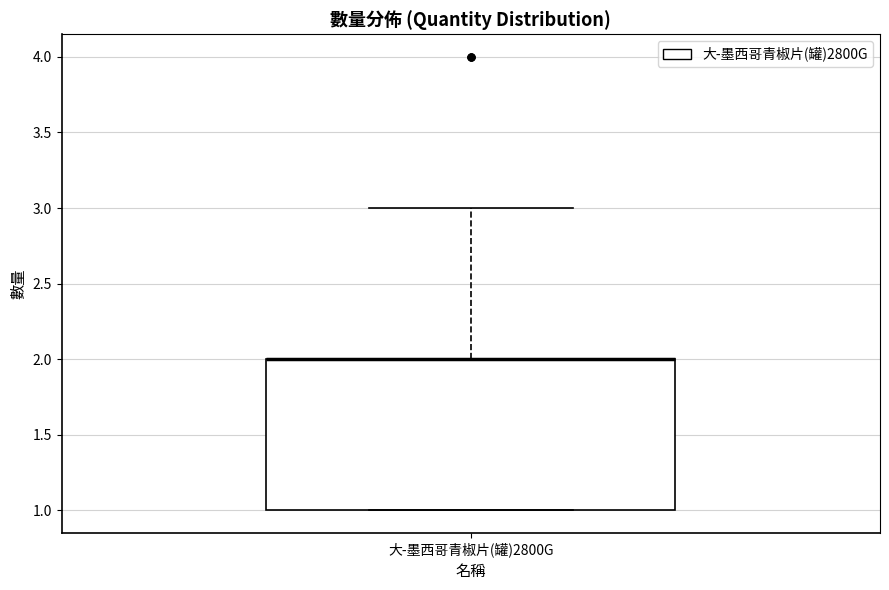

Read this box plot against the y-axis: the position of the median line, the range covered by the box, and the ends of both whiskers. The values are not printed on the chart, so give them approximately, as read against the axis.

median 2 (drawn on the box's upper edge), box 1 to 2, whiskers 1 to 3